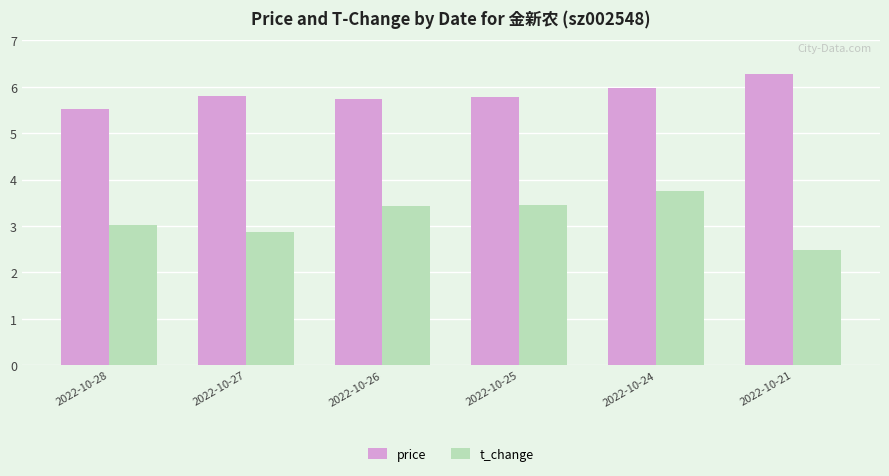

What is the smallest value displayed?

2.5